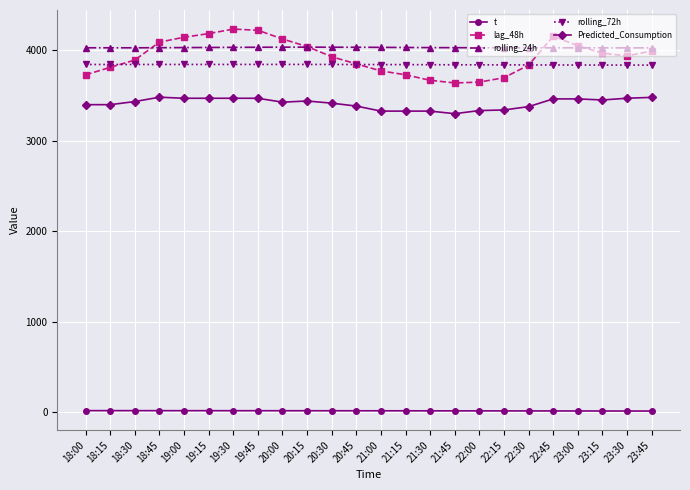

True or false: Predicted_Consumption has more than 0 interior local peaks.

True